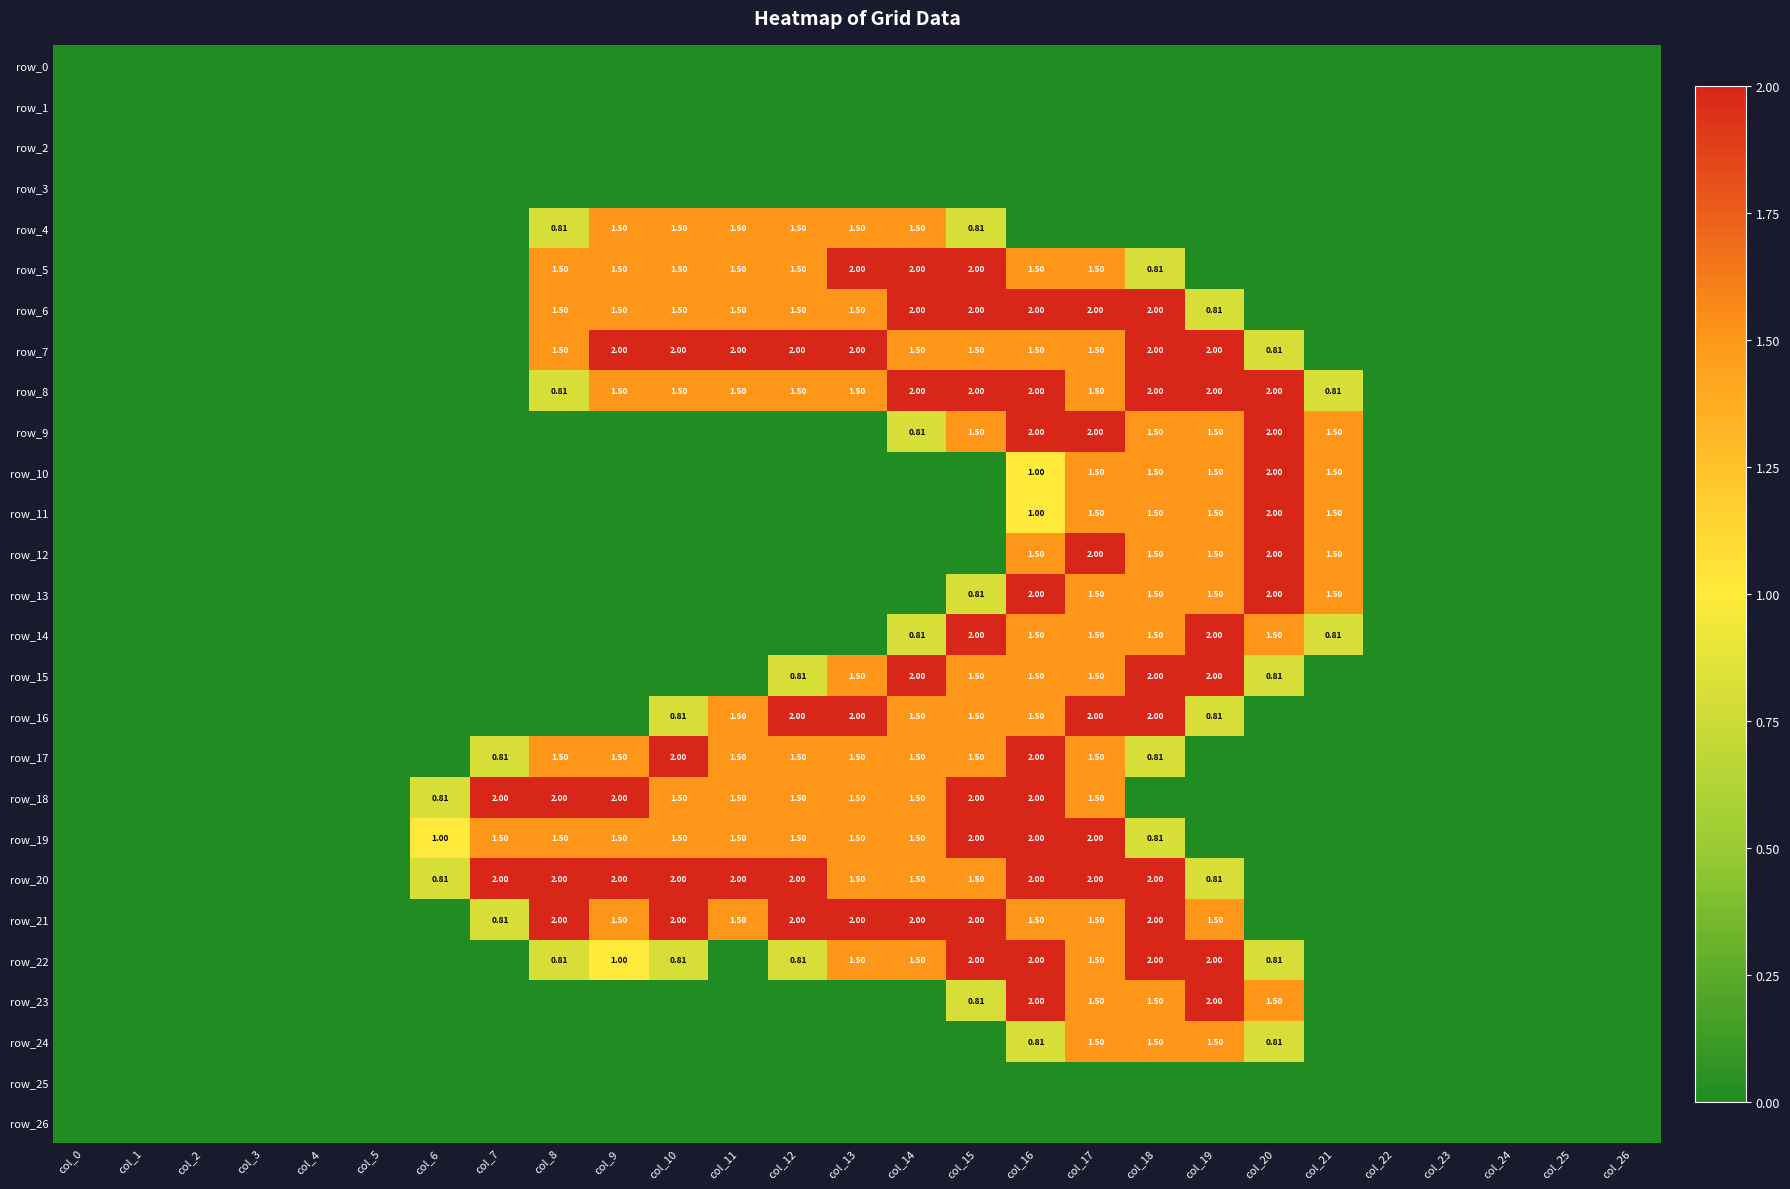

Count the number of data series in this chart.

27